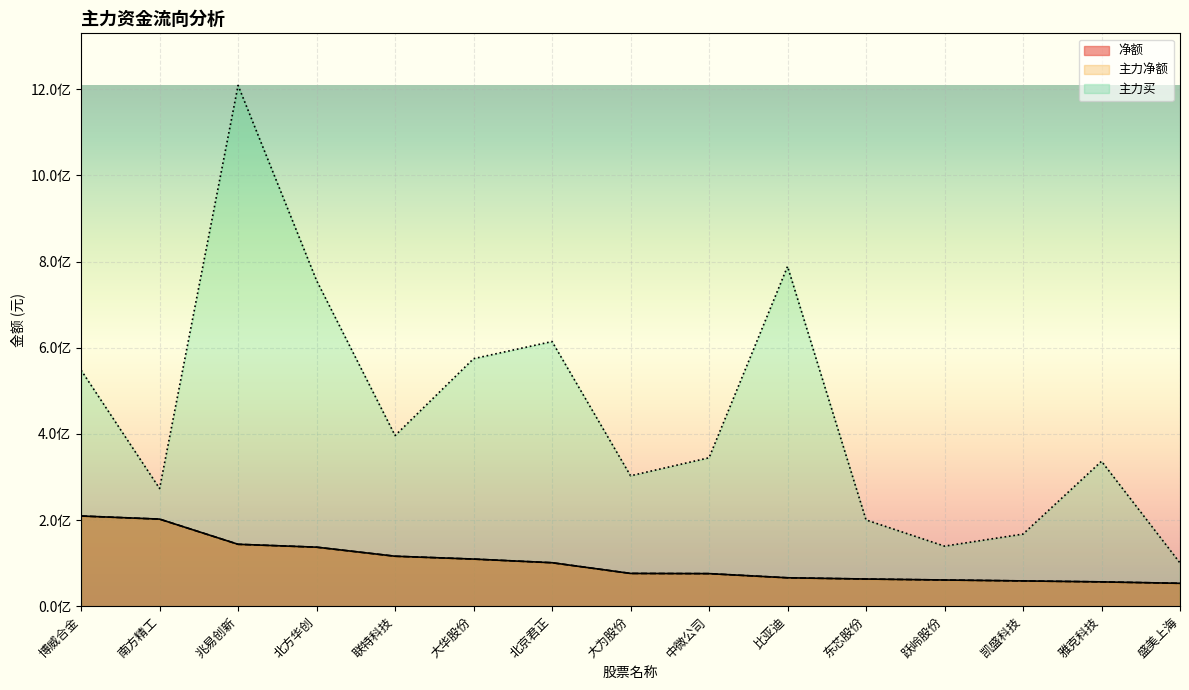

How many values in the 主力净额 series are below 76025205?

7